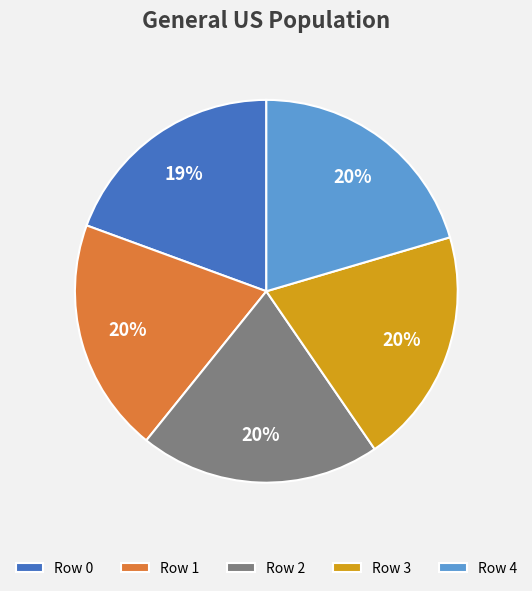

Approximately how many times larger is the value at Row 1 compared to Row 2?

1.0